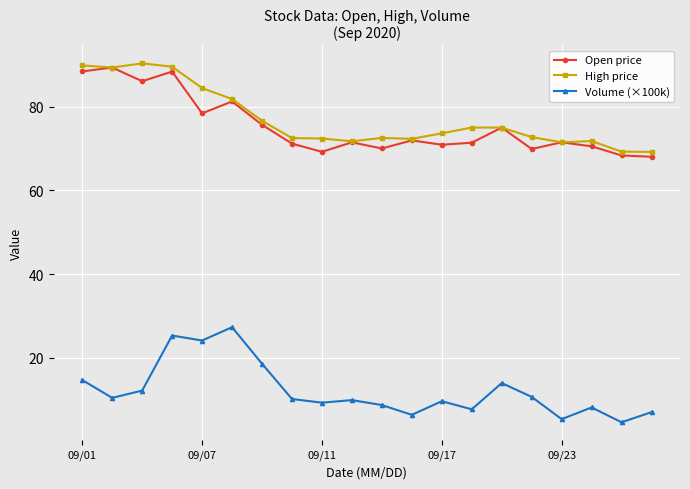

What is the value of the Open price point at the 17th from the left?

71.5